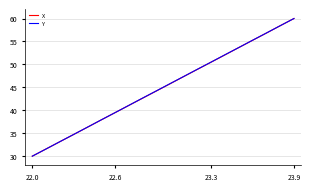

What is the minimum value shown in the chart?

30.0